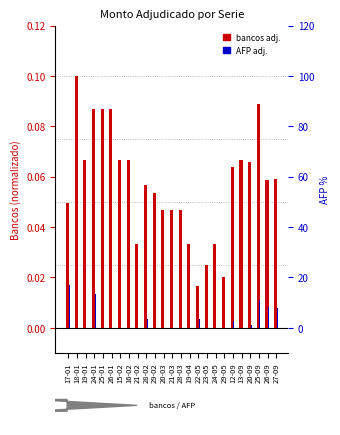

Is the value of Monto adjudicado bancos at 21-02 greater than the value of Monto adjudicado AFP at 26-01?

Yes